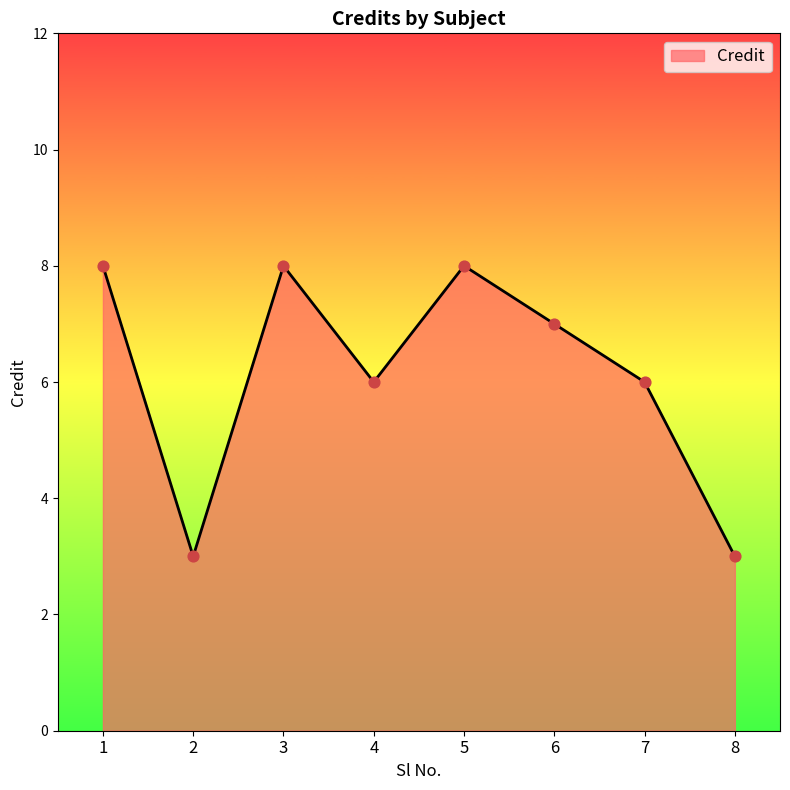

What is the change in value from 1 to 2?

-5